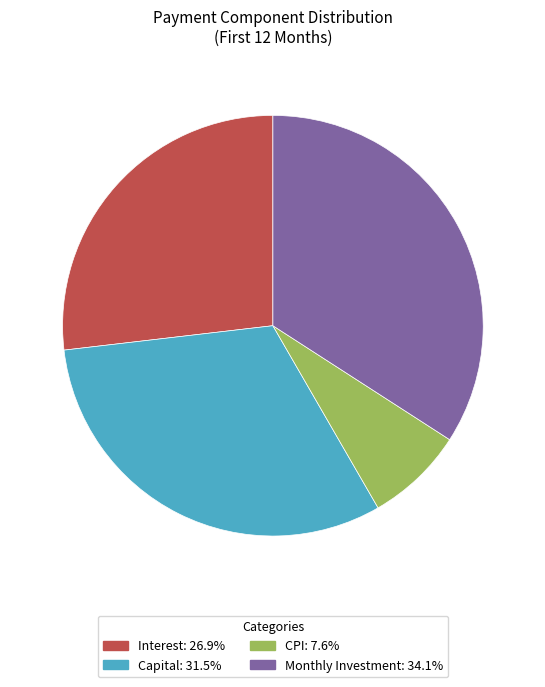

Does any single category account for the majority?

No